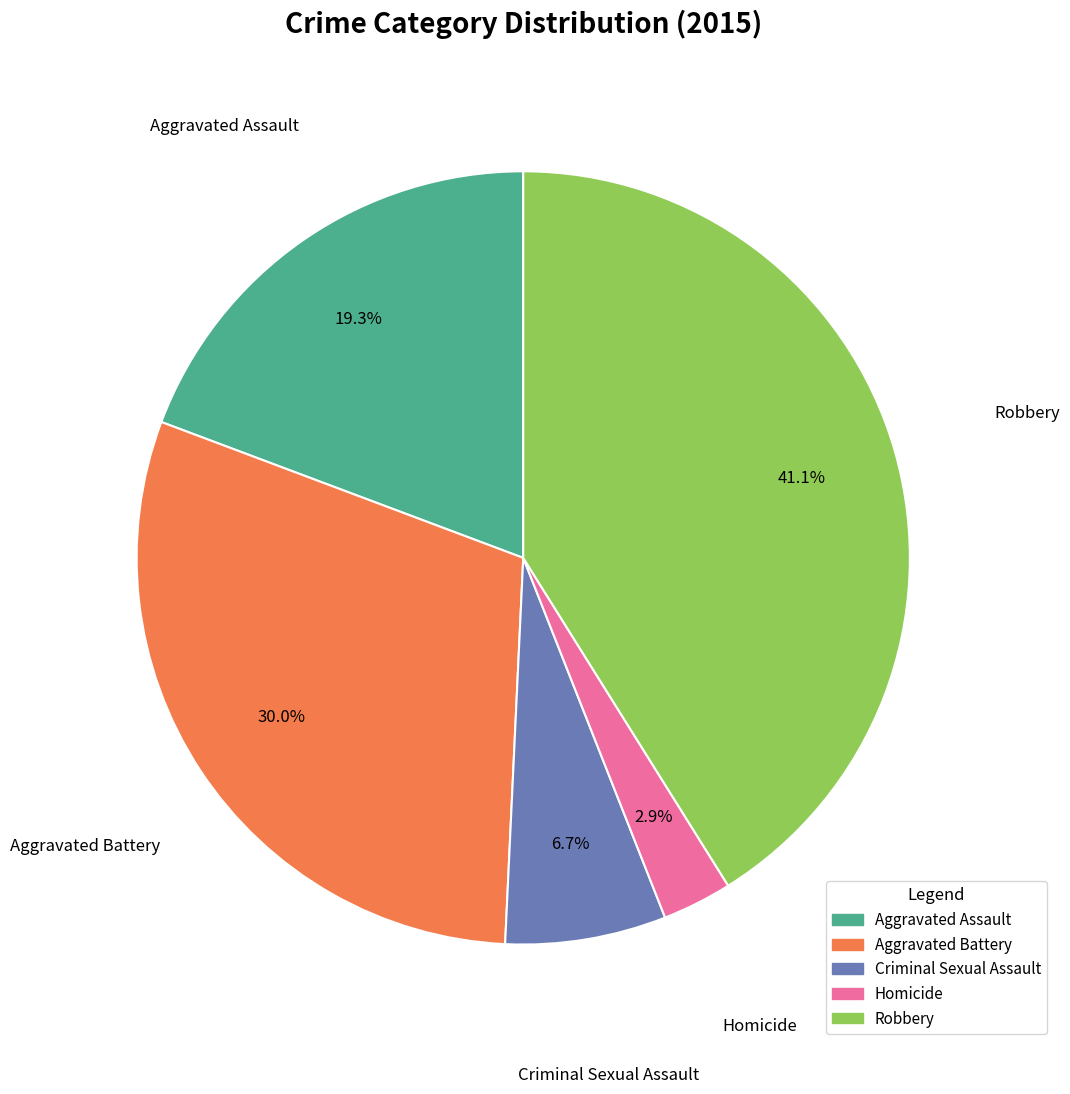

Combined, do Criminal Sexual Assault and Homicide account for over 50%?

No